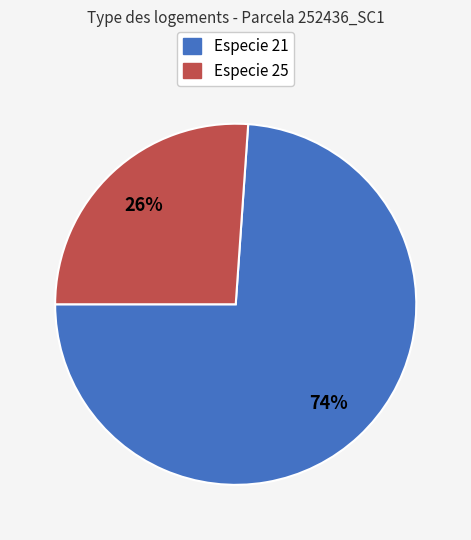

To the nearest percent, what is the difference between the largest and smallest slice percentages?

48%